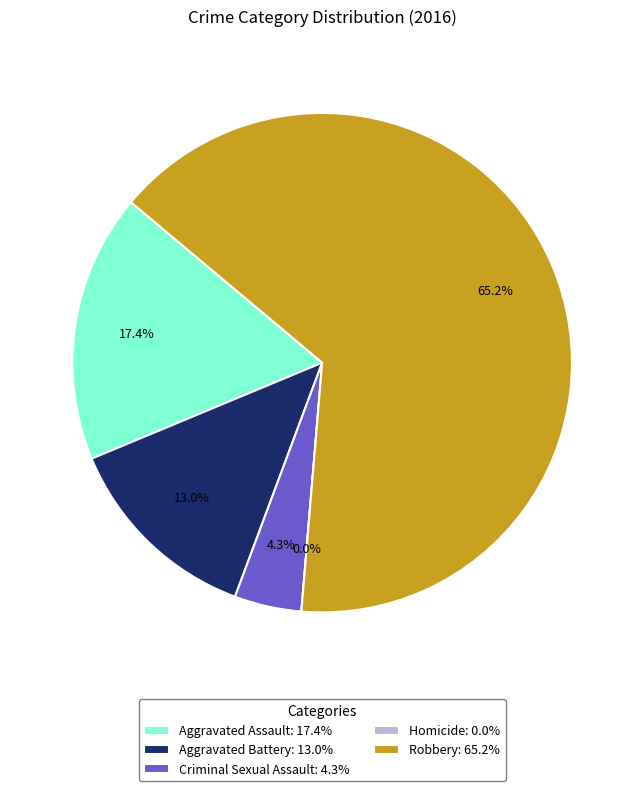

Count the number of slices in the pie.

5